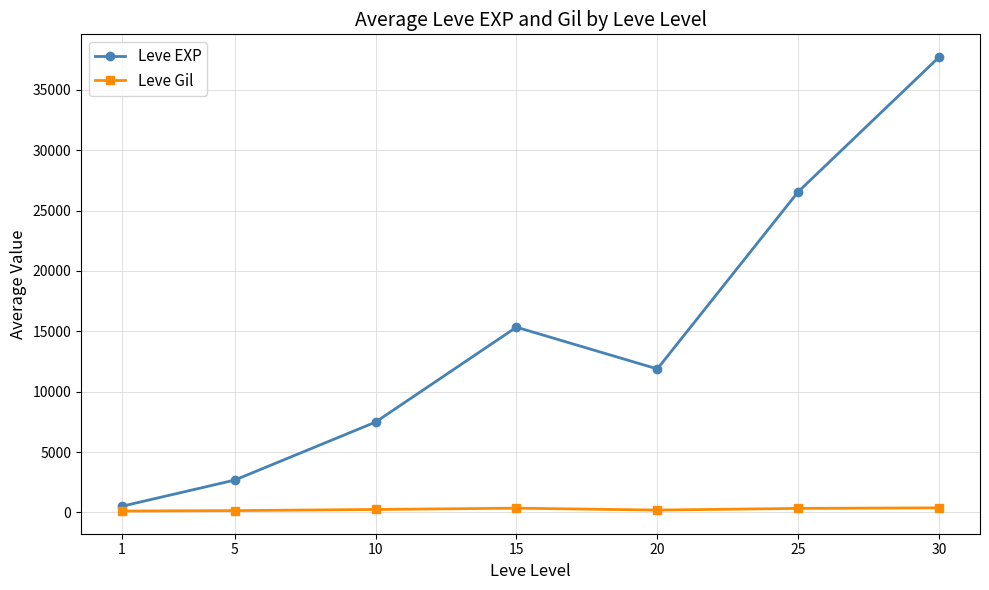

True or false: Leve Gil and Leve EXP intersect in this chart.

False